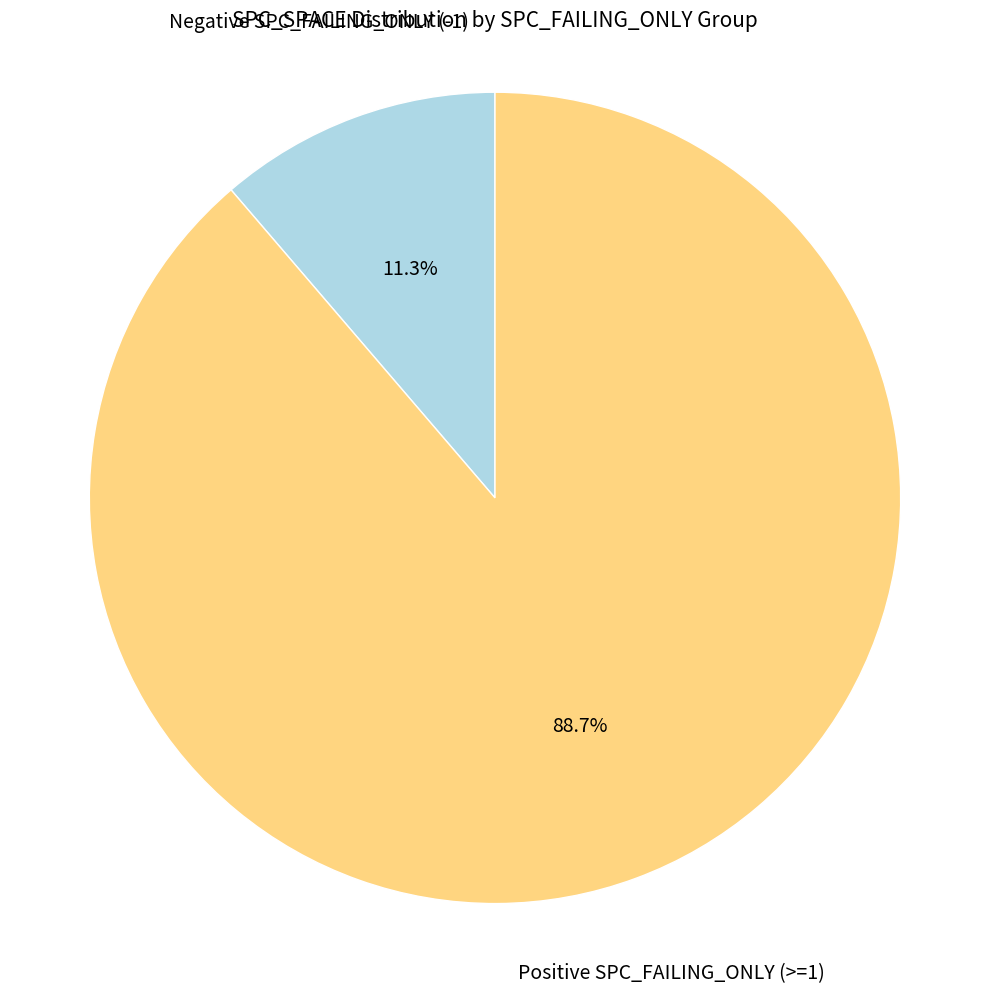

To the nearest percent, what is the average slice percentage?

50%